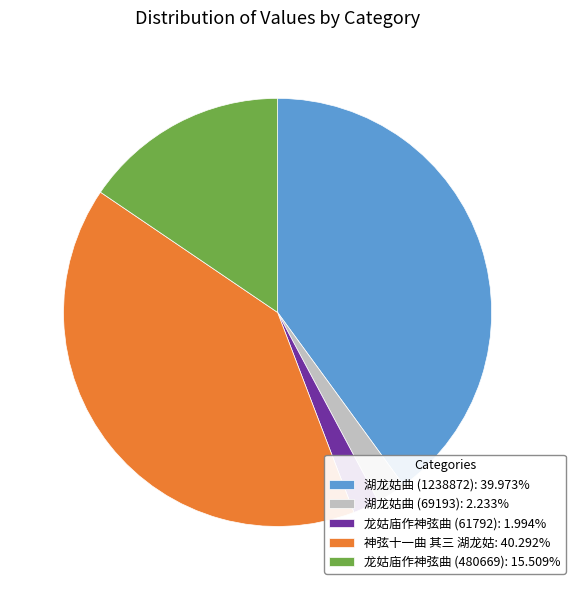

Is 神弦十一曲 其三 湖龙姑: 40.292% the majority of the pie?

No